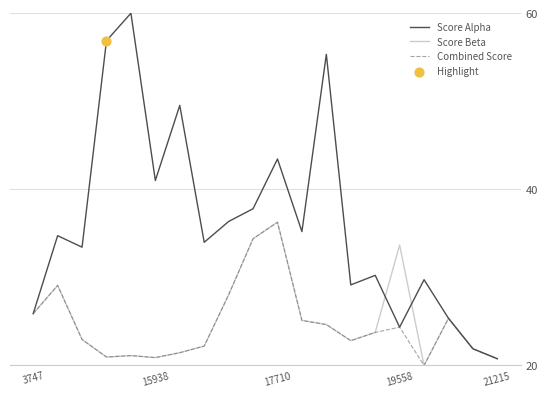

Which series has the largest total across all categories?

Score Alpha